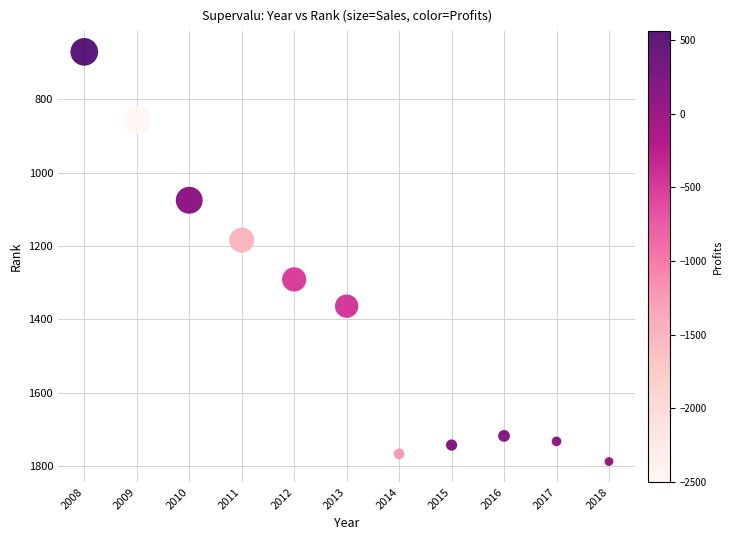

What Y value in the scatter plot is closest to 1229?

1184